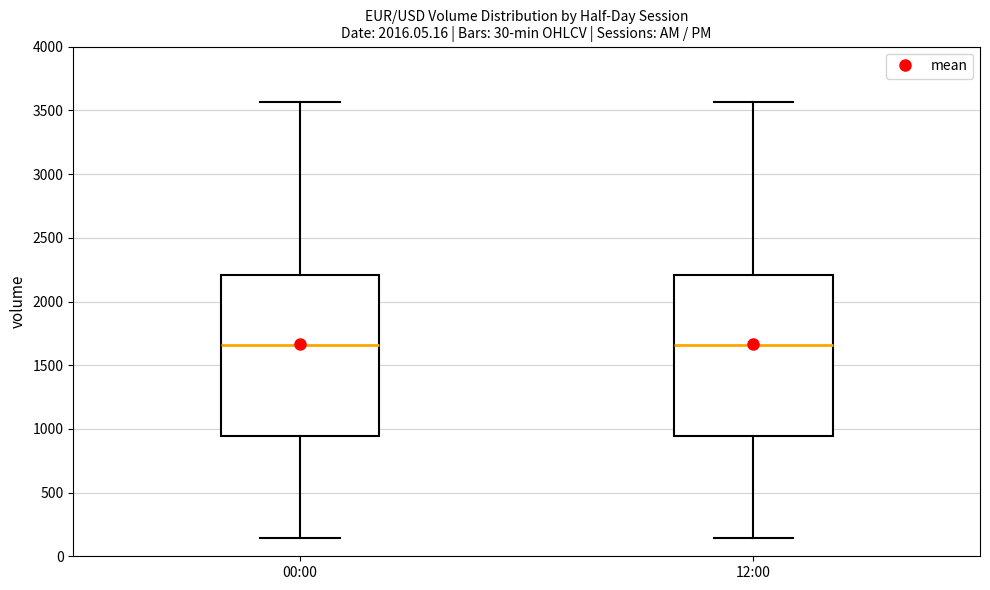

Reading left to right, transcribe this box plot: for each box, give where its median line is, the range the box spans, and where its two whiskers end, as read against the y-axis. The values are not printed on the chart, so give them approximately, as read against the axis.

00:00: median 1650, box 950 to 2200, whiskers 150 to 3550
12:00: median 1650, box 950 to 2200, whiskers 150 to 3550